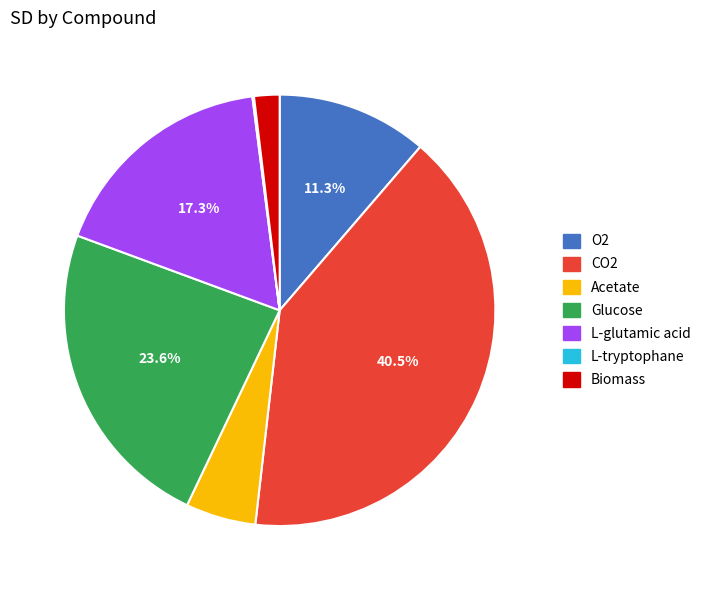

Does any single category account for the majority?

No